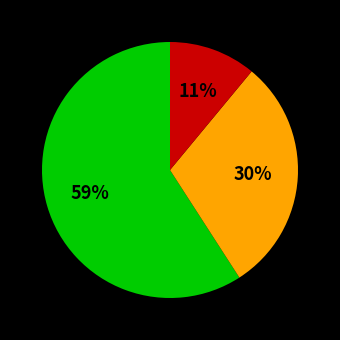

To the nearest percent, what is the difference between the largest and smallest slice percentages?

48%